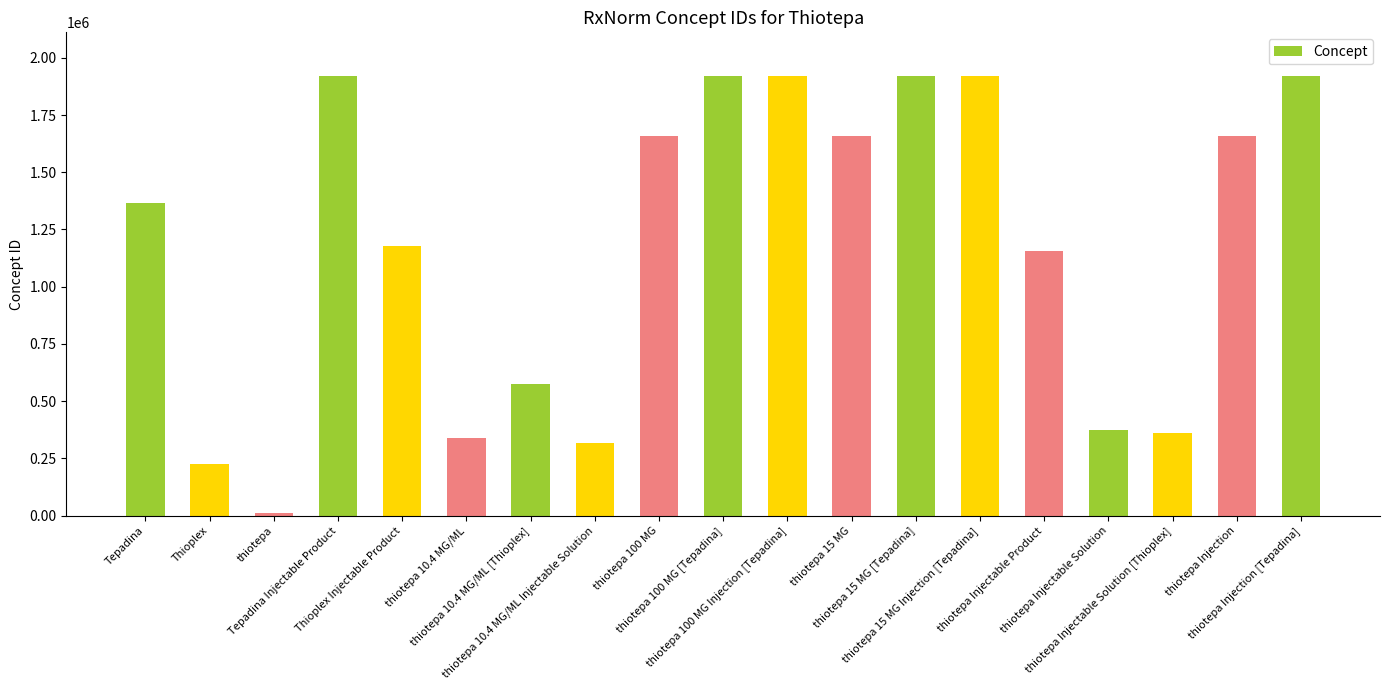

The chart shows a value of 3304370 at thiotepa 15 MG Injection [Tepadina]. True or false?

False